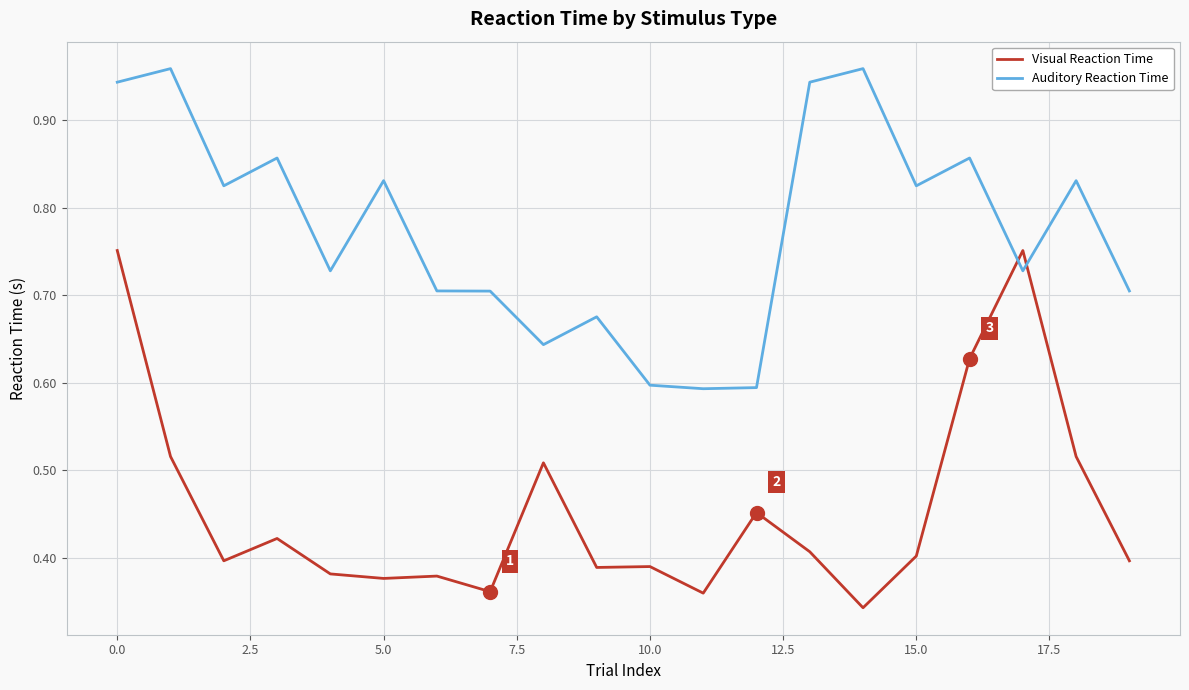

List the series in order of their peak value, highest first.

Auditory Reaction Time, Visual Reaction Time